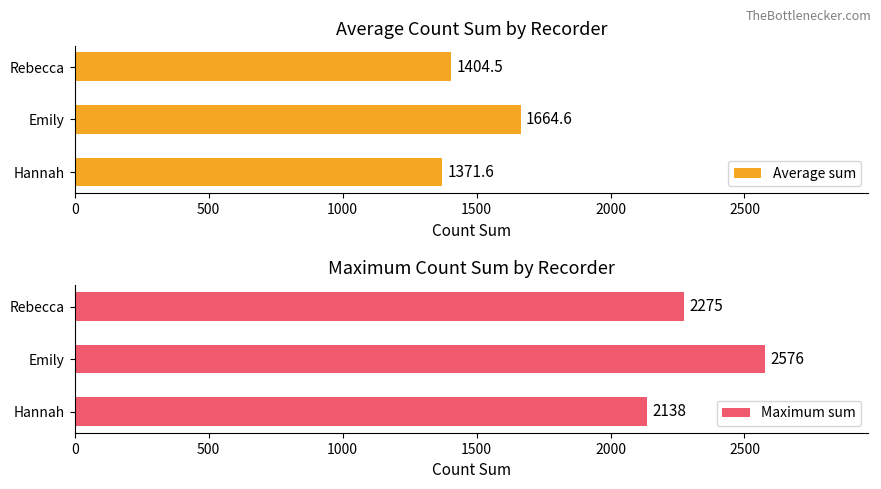

The value of Maximum sum at Hannah is 3380.0. True or false?

False